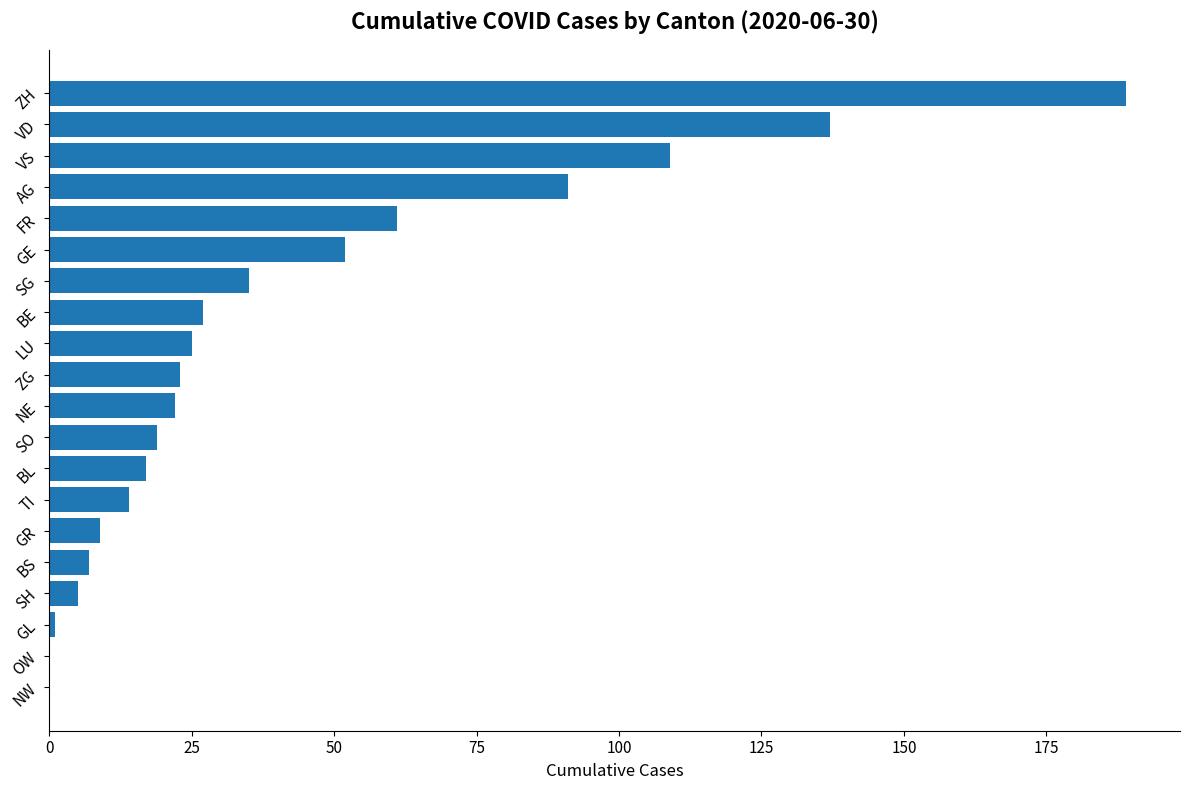

Reading bottom to top, transcribe all the data shown in this chart.

NW=0	OW=0	GL=1	SH=5	BS=7	GR=9	TI=14	BL=17	SO=19	NE=22	ZG=23	LU=25	BE=27	SG=35	GE=52	FR=61	AG=91	VS=109	VD=137	ZH=189